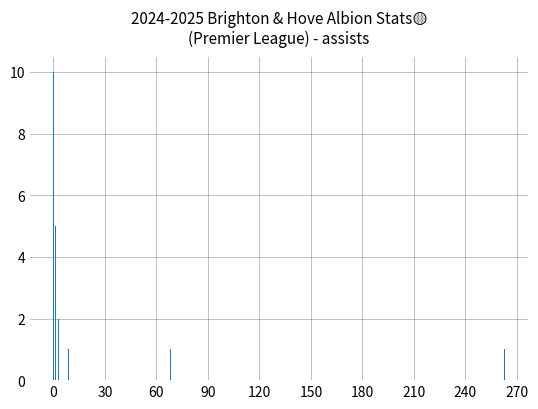

What is the average value?

3